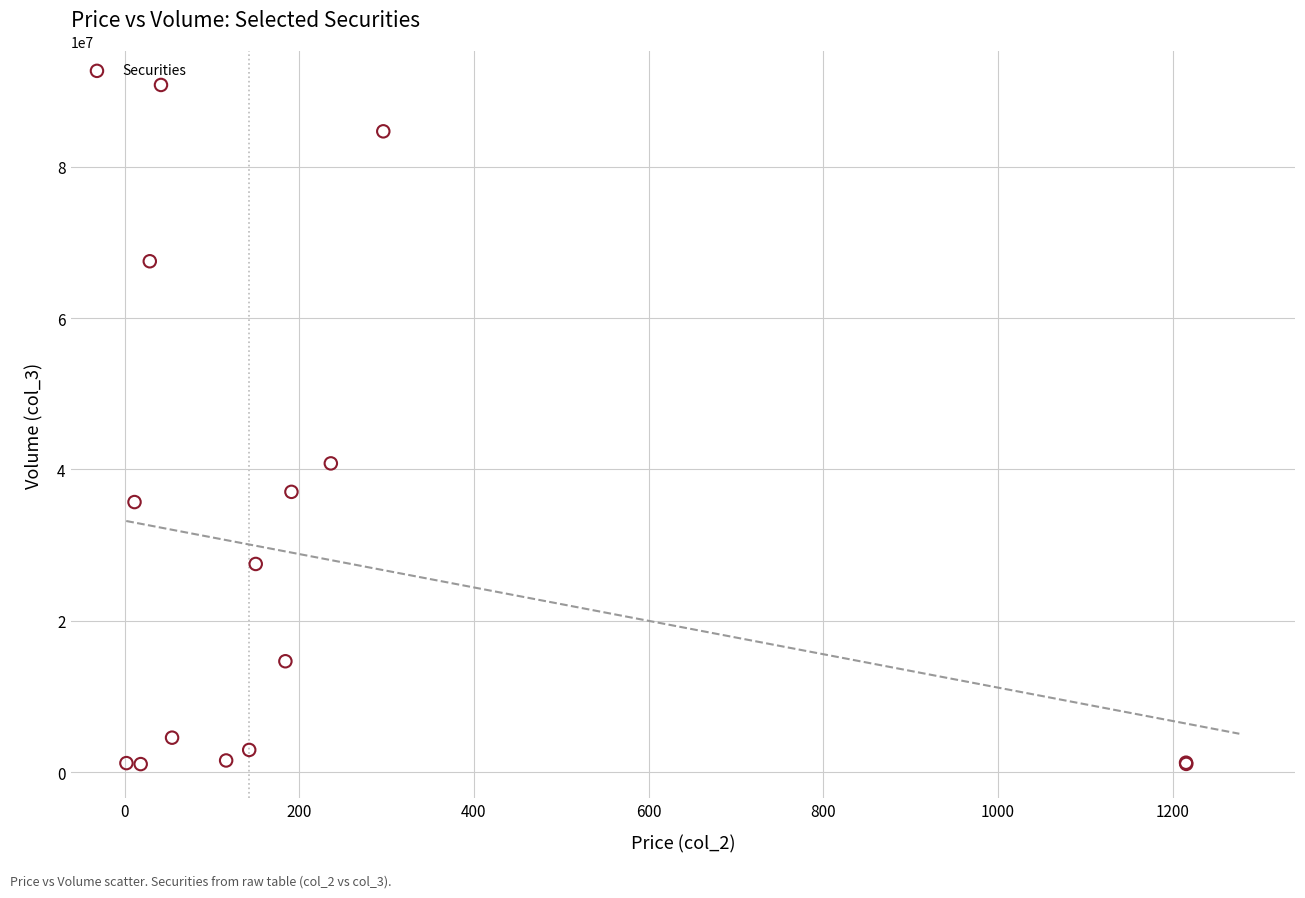

What Y value in the scatter plot is closest to 45925651?

40790607